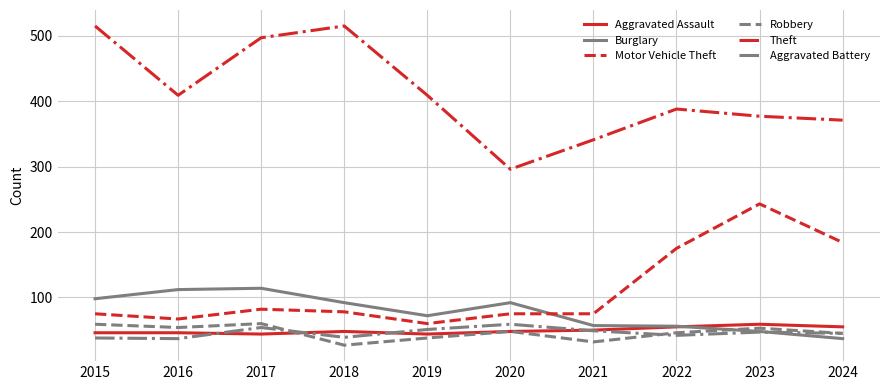

What is the difference between the maximum and minimum values in the Theft series?

219